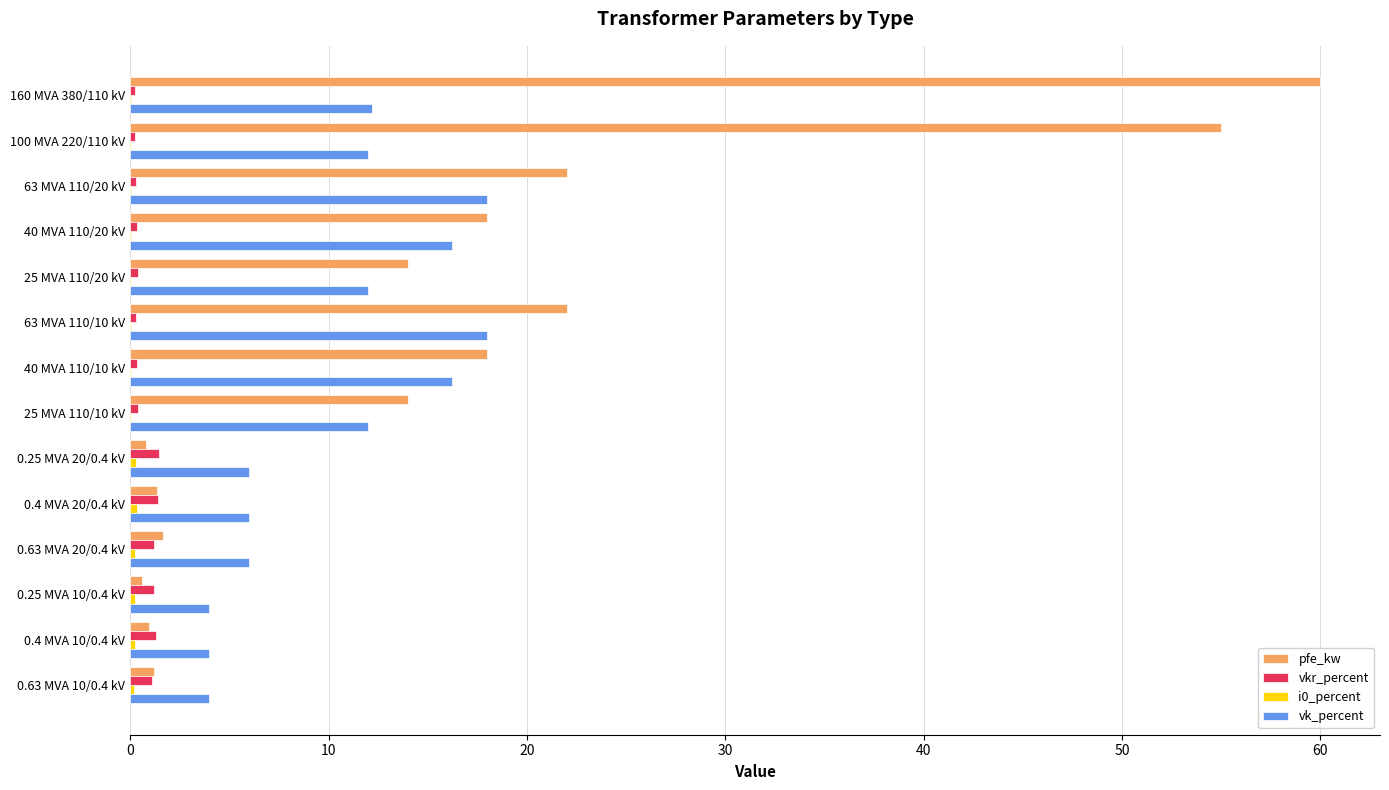

Which series changed the most between 40 MVA 110/10 kV and 0.4 MVA 20/0.4 kV?

pfe_kw